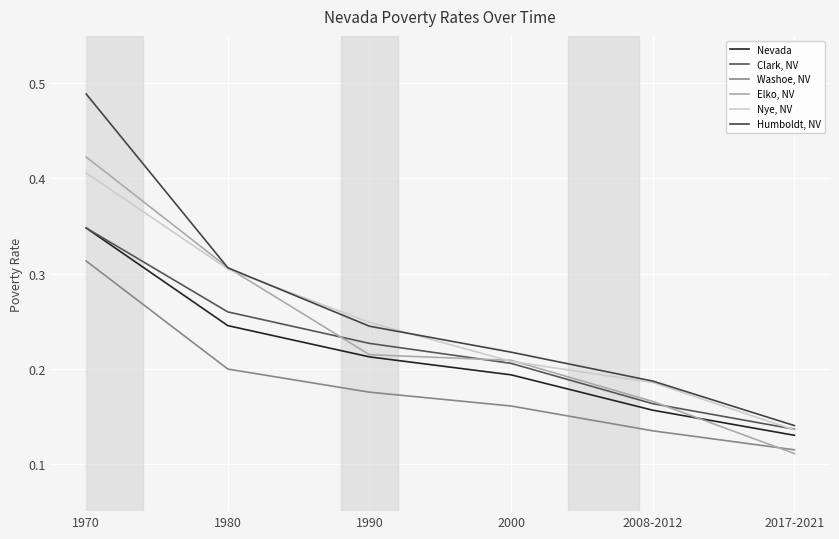

Where is Elko, NV nearest to the value 0?

2017-2021